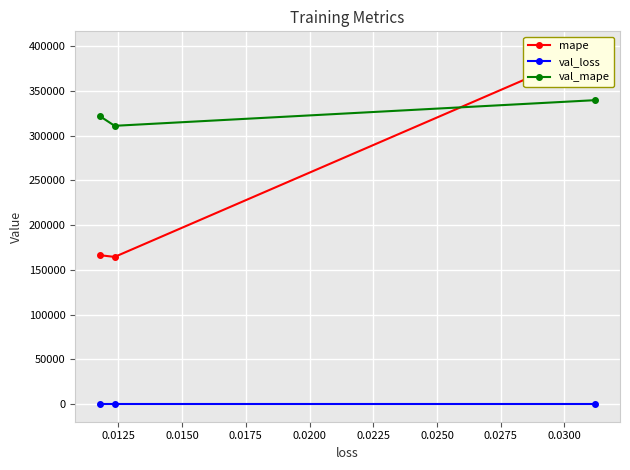

What is the value of the val_mape point at the 2nd from the left?

310896.3